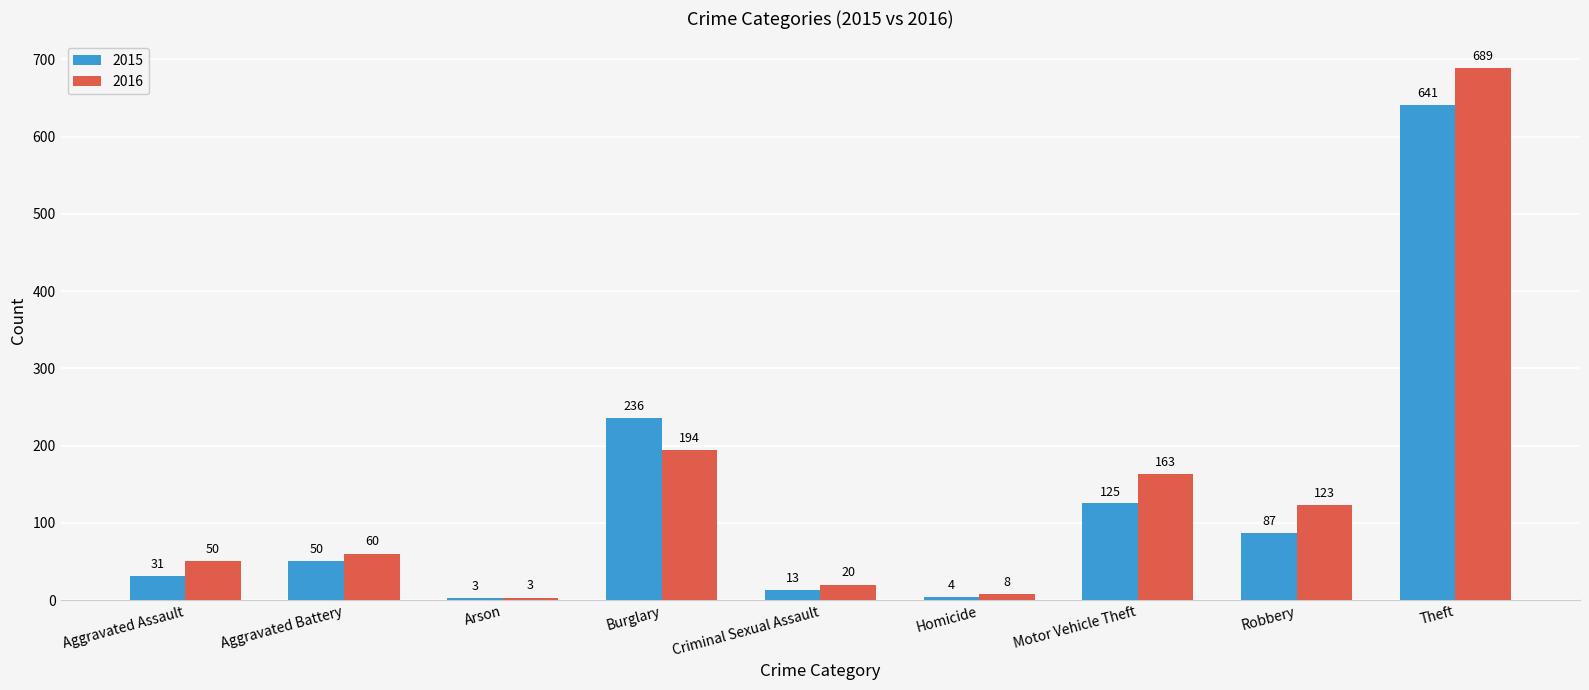

What is the spread (max minus min) of values at Homicide?

4